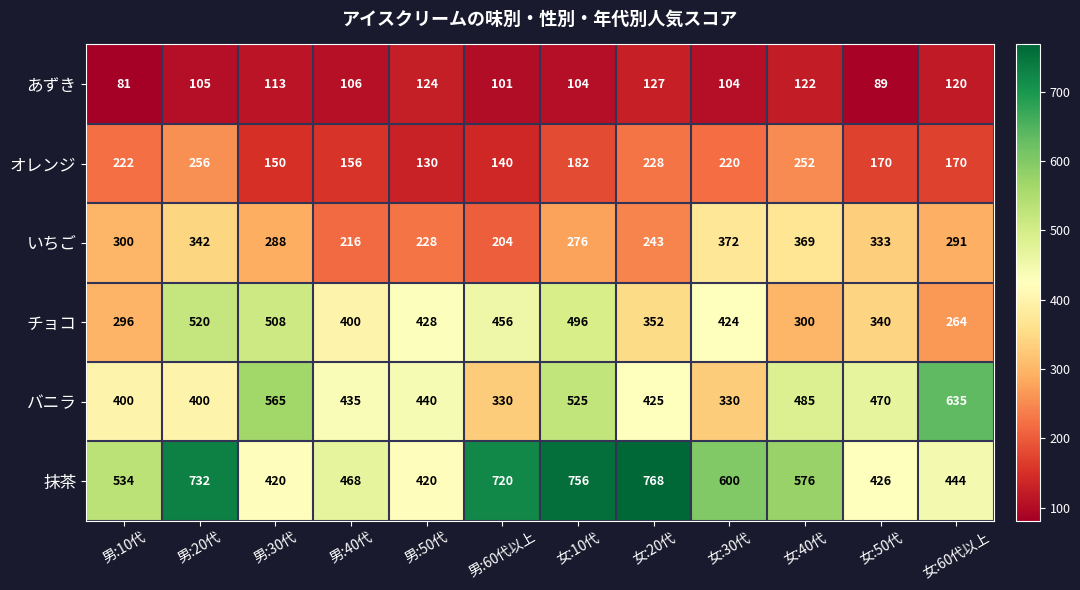

At which label does あずき reach its peak?

女:20代